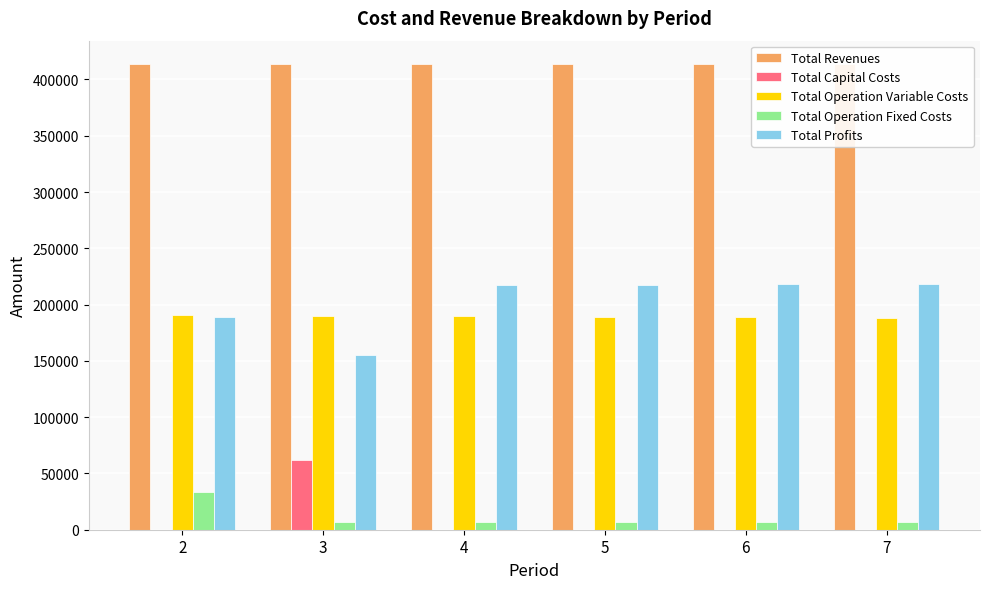

What is the sum of all Total Capital Costs values?

61600.0